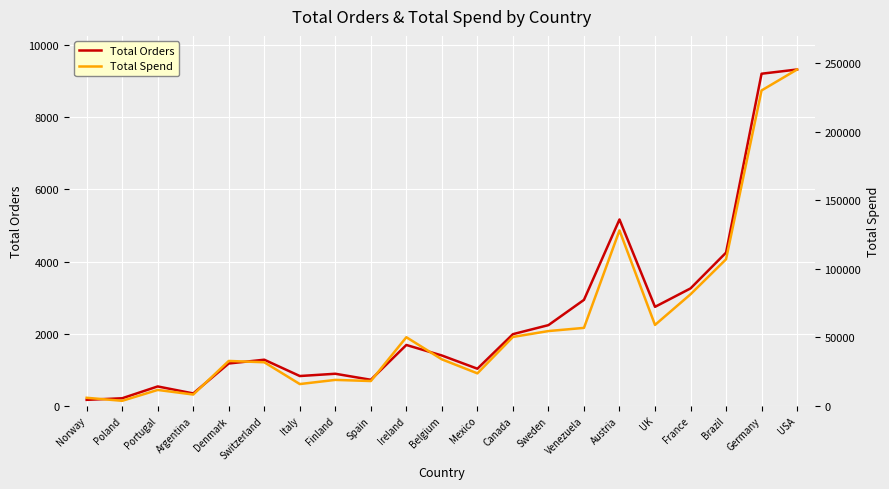

List the series in order of their overall mean, lowest first.

Total Orders, Total Spend